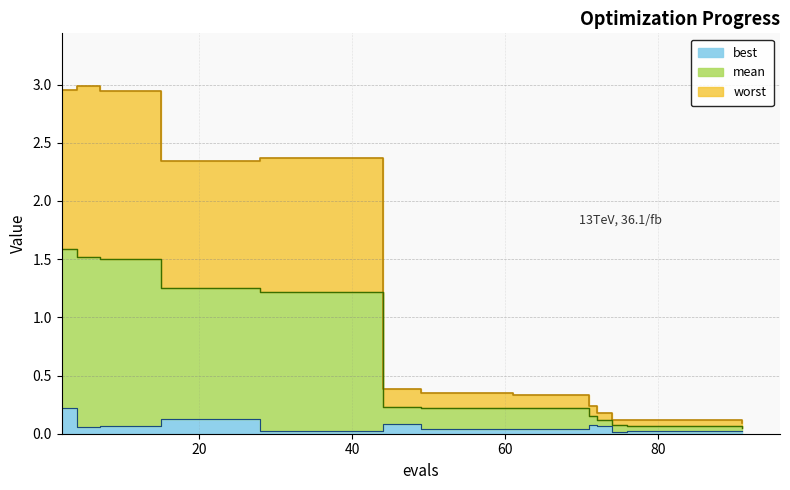

What is the difference between the maximum and minimum values in the mean series?

1.5